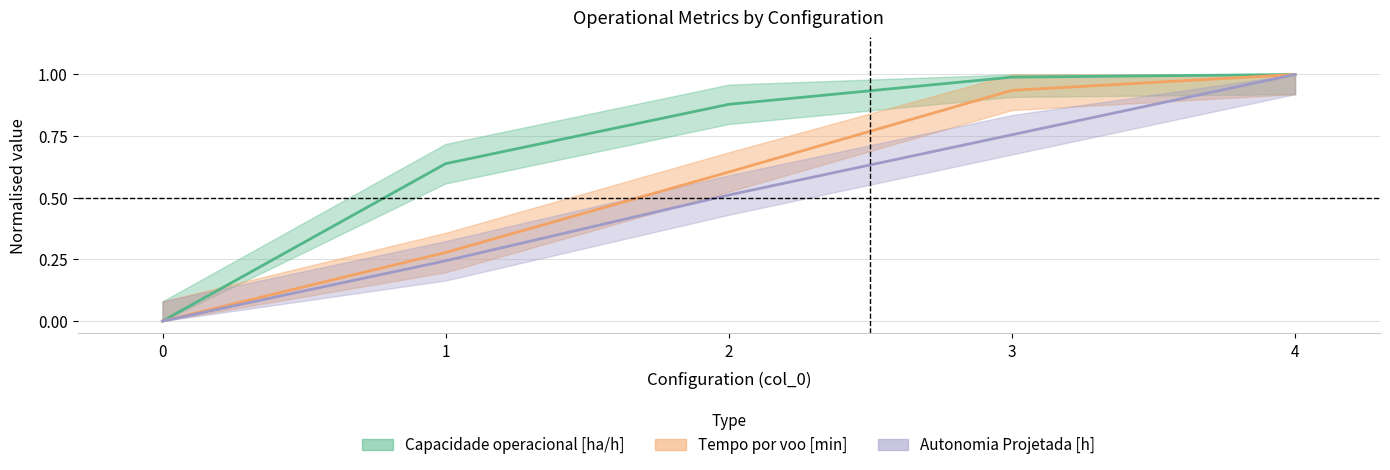

Reading right to left, transcribe all the data shown in this chart.

Capacidade operacional [ha/h]: 4=1.0	3=1.0	2=0.9	1=0.6	0=0.0
Tempo por voo [min]: 4=1.0	3=0.9	2=0.6	1=0.3	0=0.0
Autonomia Projetada [h]: 4=1.0	3=0.8	2=0.5	1=0.2	0=0.0